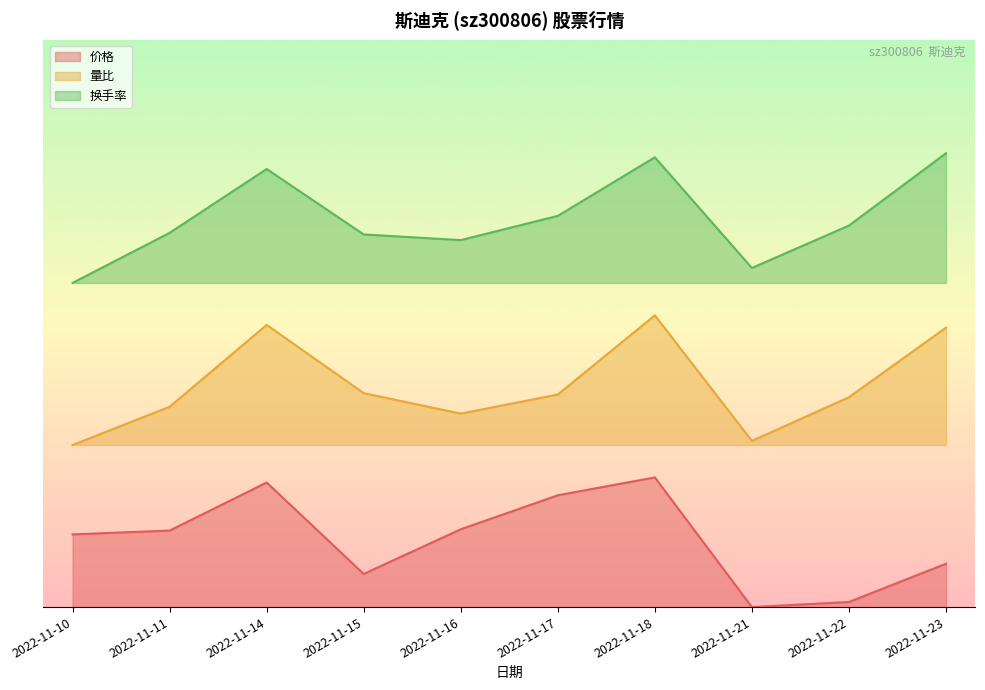

How many values in the 量比 series exceed 13?

5